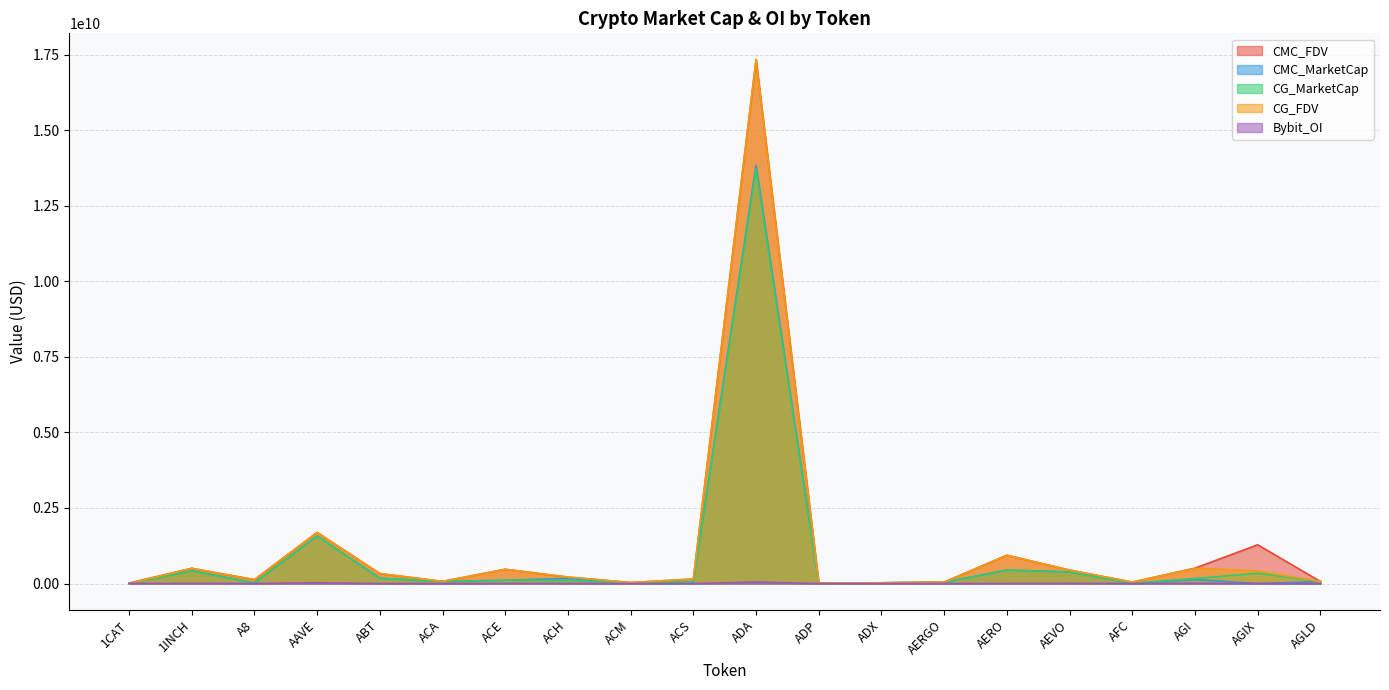

Which category has the highest value in the CG_FDV series?

ADA